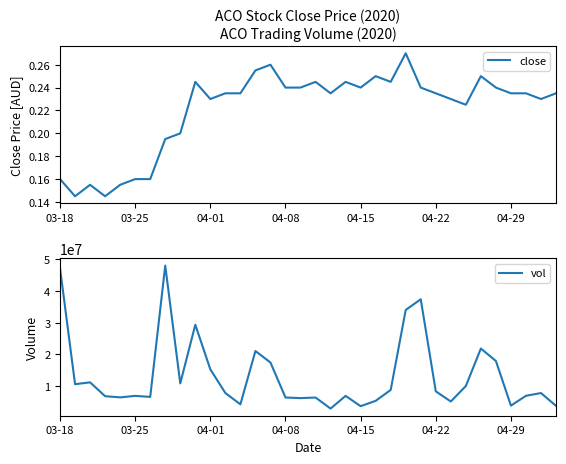

The value of close at 04-22 is 0.3. True or false?

False